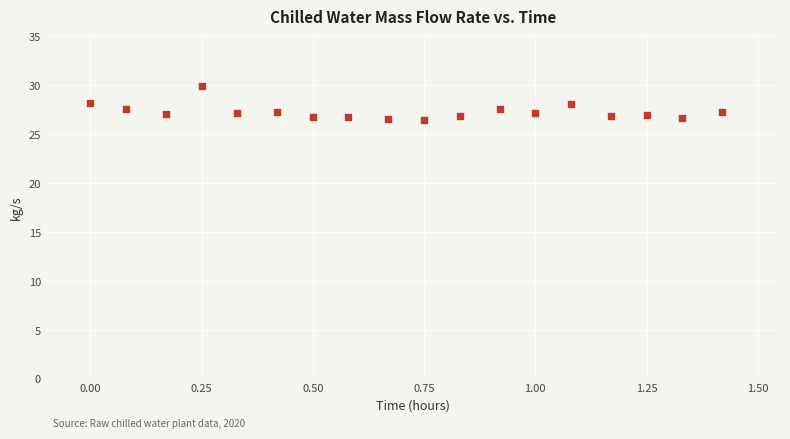

What is the range of Y values (max minus min)?

3.4